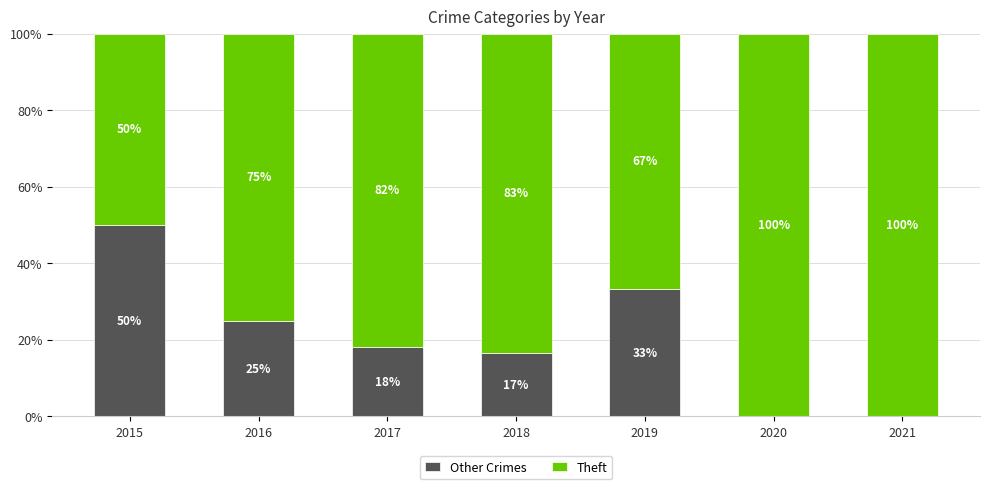

What is the difference between the second highest and second lowest values in the Theft series?

0.3